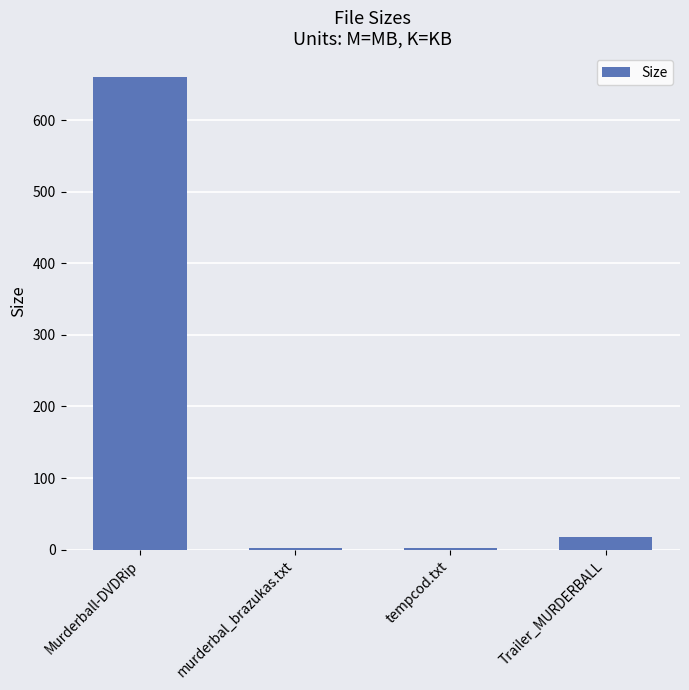

How many values are below 18?

2